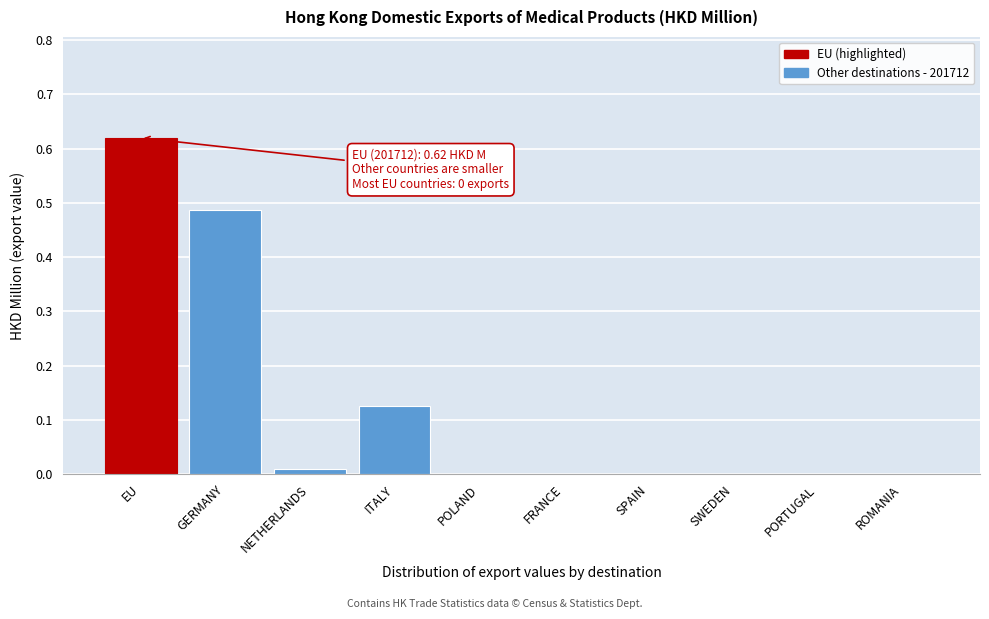

What is the sum of all values?

1.2